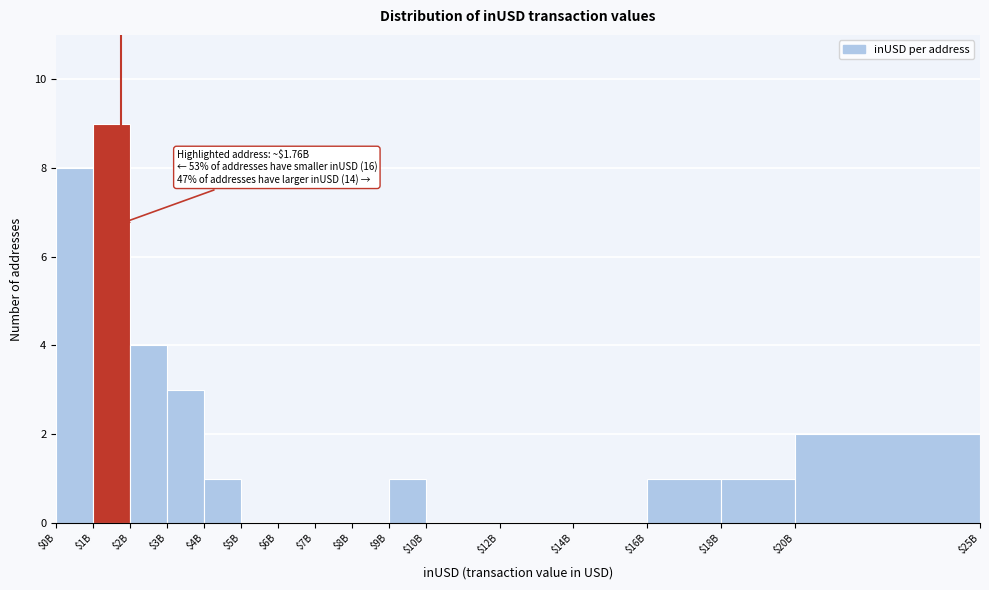

What is the maximum value shown in the chart?

9